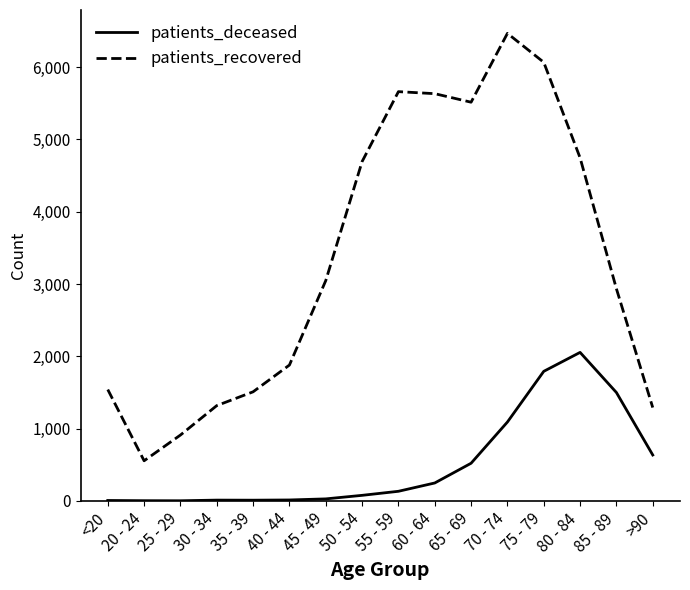

What is the lowest value of the patients_deceased series?

2